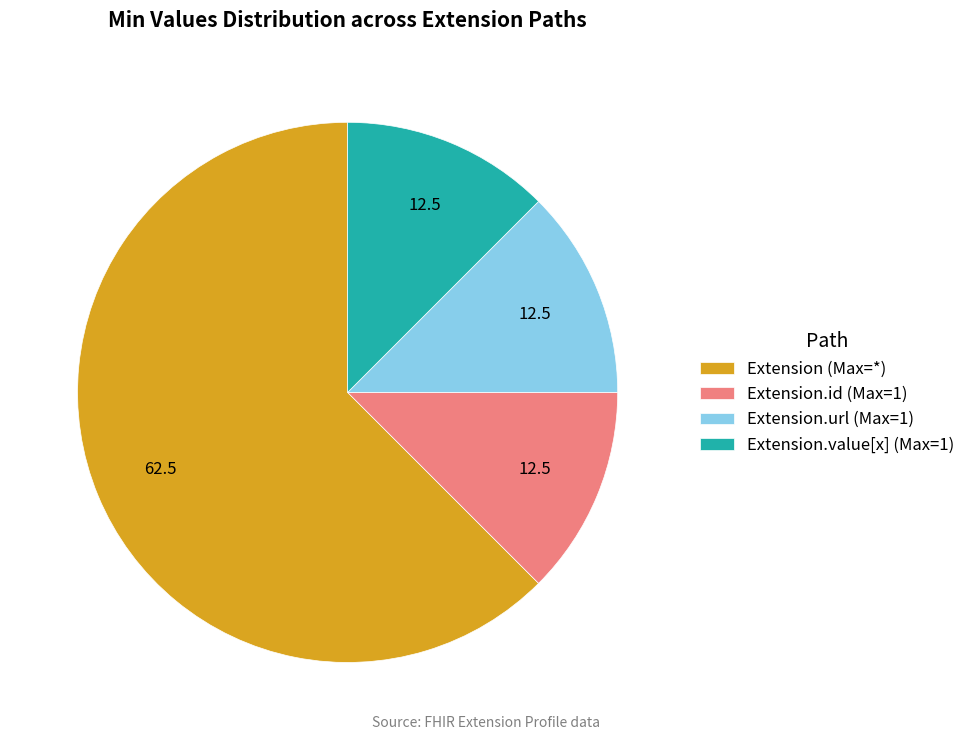

The Extension.id (Max=1) slice represents 22% of the pie. True or false?

False